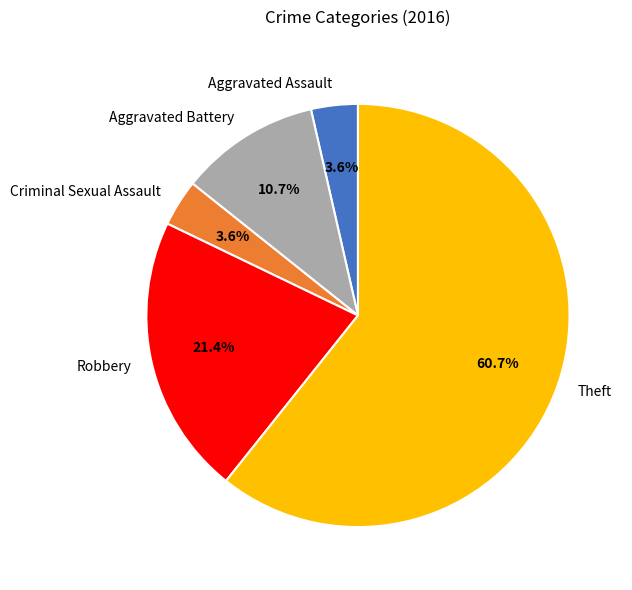

What percentage is the Criminal Sexual Assault slice, to the nearest percent?

4%